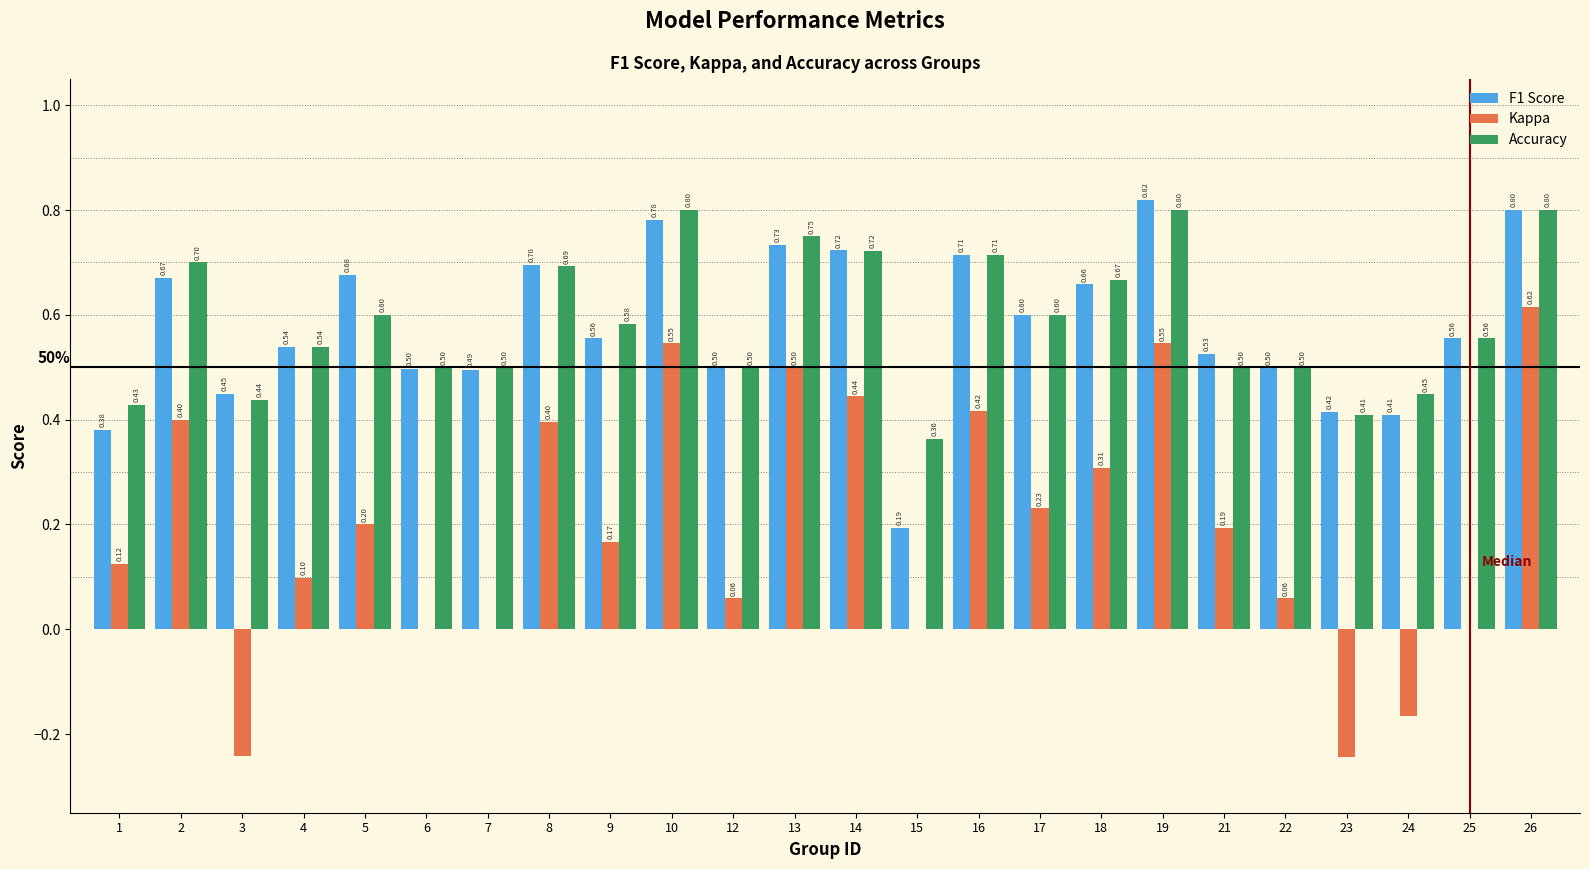

What is the sum of all Accuracy values?

14.1